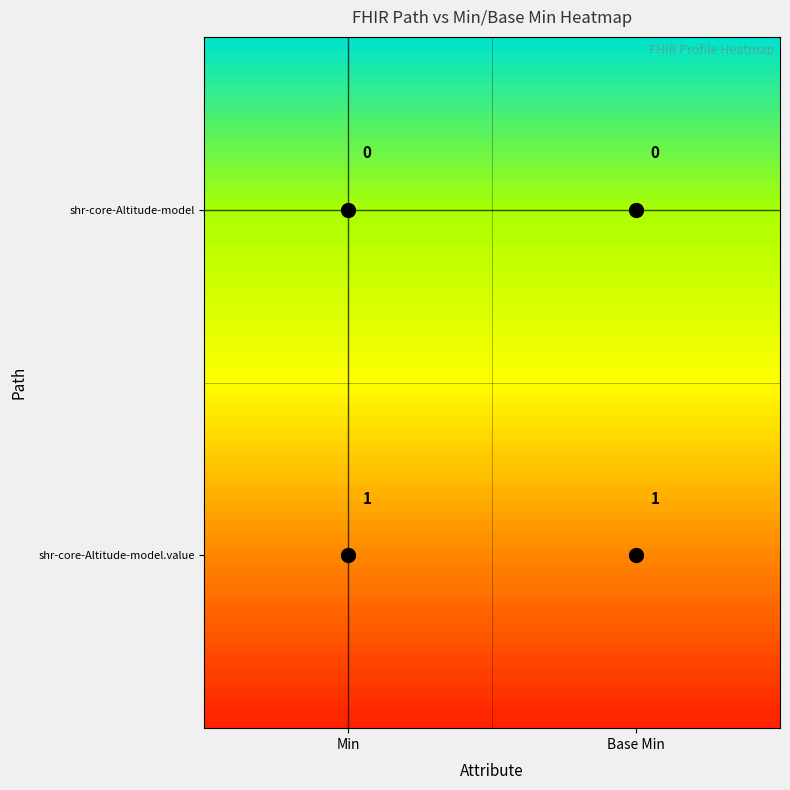

Rank the series at Base Min from lowest to highest value.

shr-core-Altitude-model, shr-core-Altitude-model.value